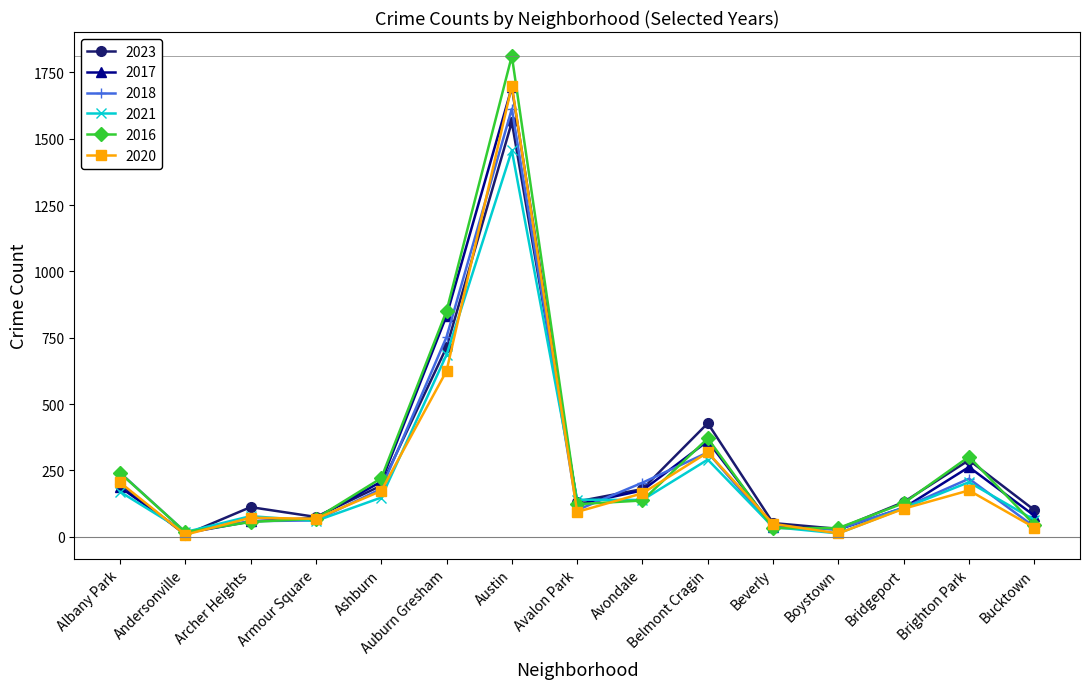

Is the value of 2016 at Albany Park greater than the value of 2017 at Bucktown?

Yes